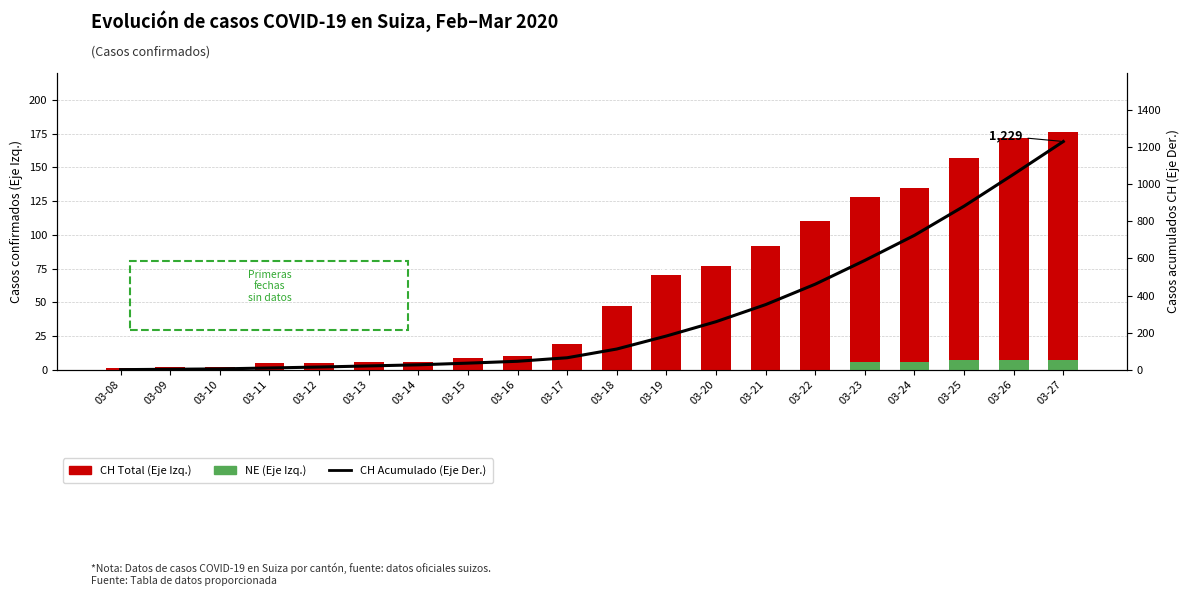

The NE (Eje Izq.) series shows 0 at 03-18. True or false?

True